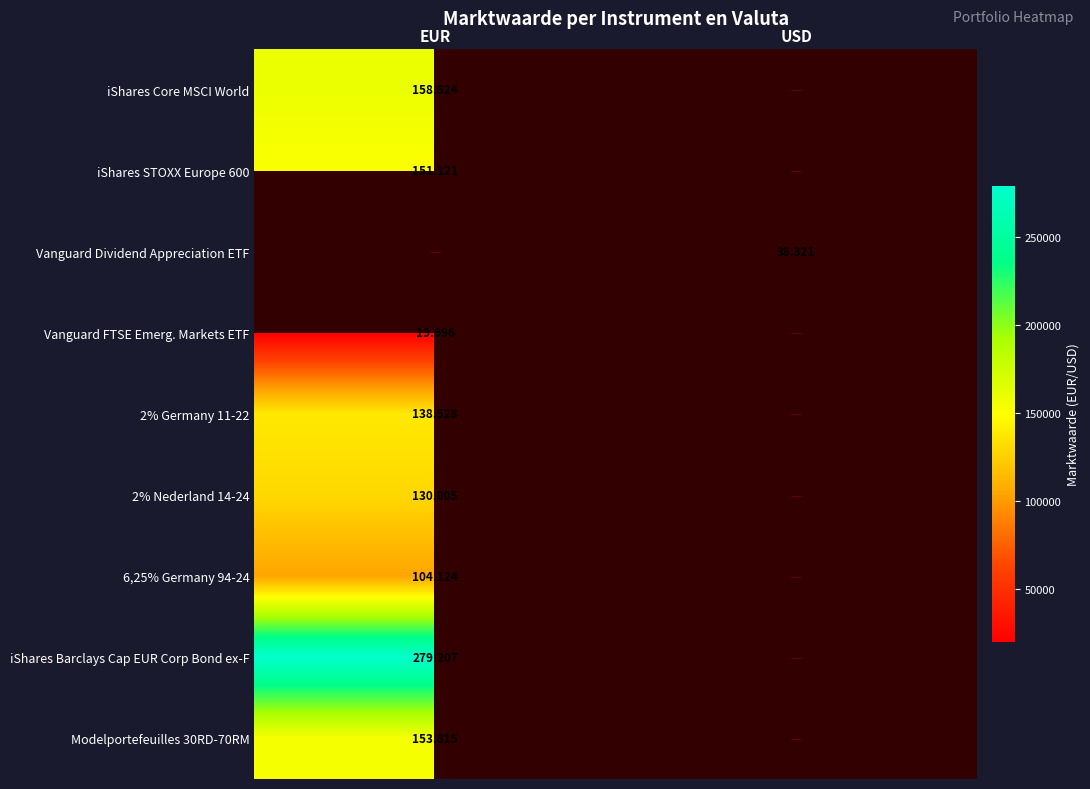

Count the number of categories in the chart.

2